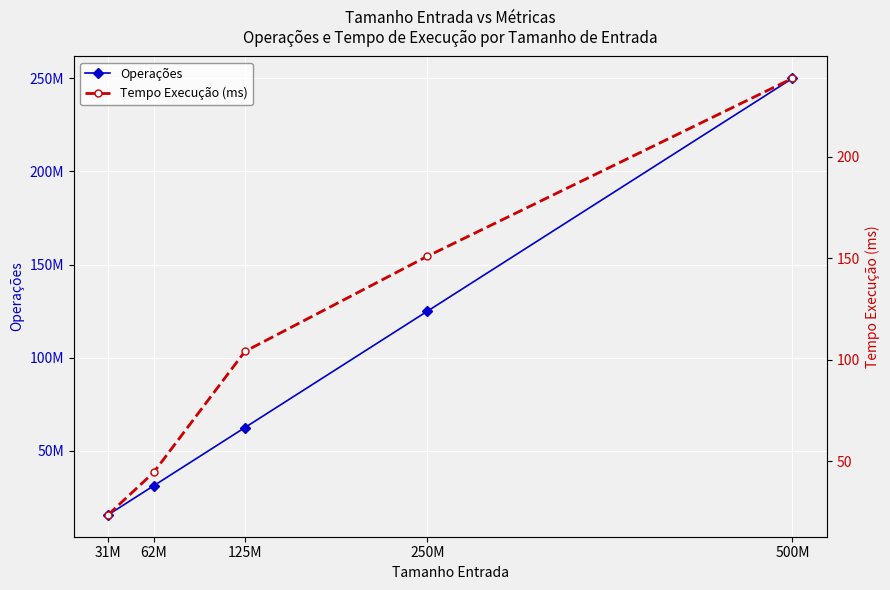

True or false: Operações and Tempo Execução (ms) cross at least once.

False